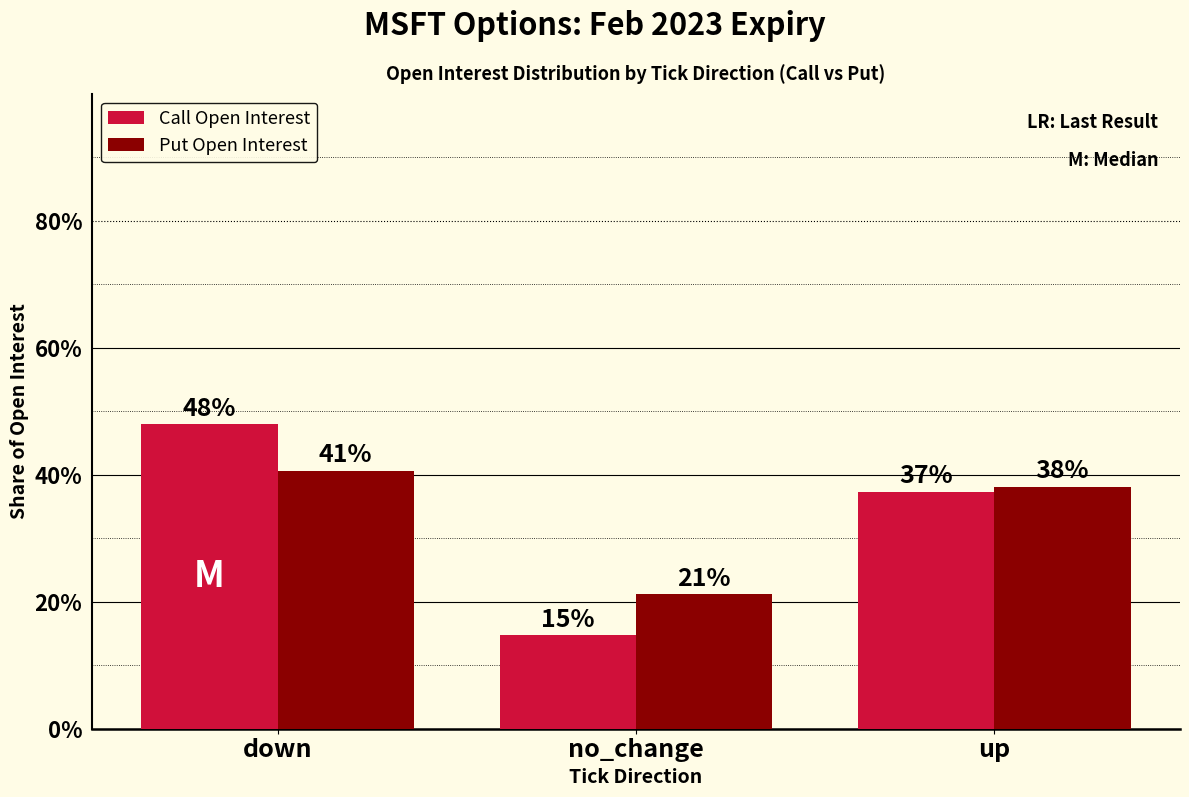

How many bars are there in each group?

2